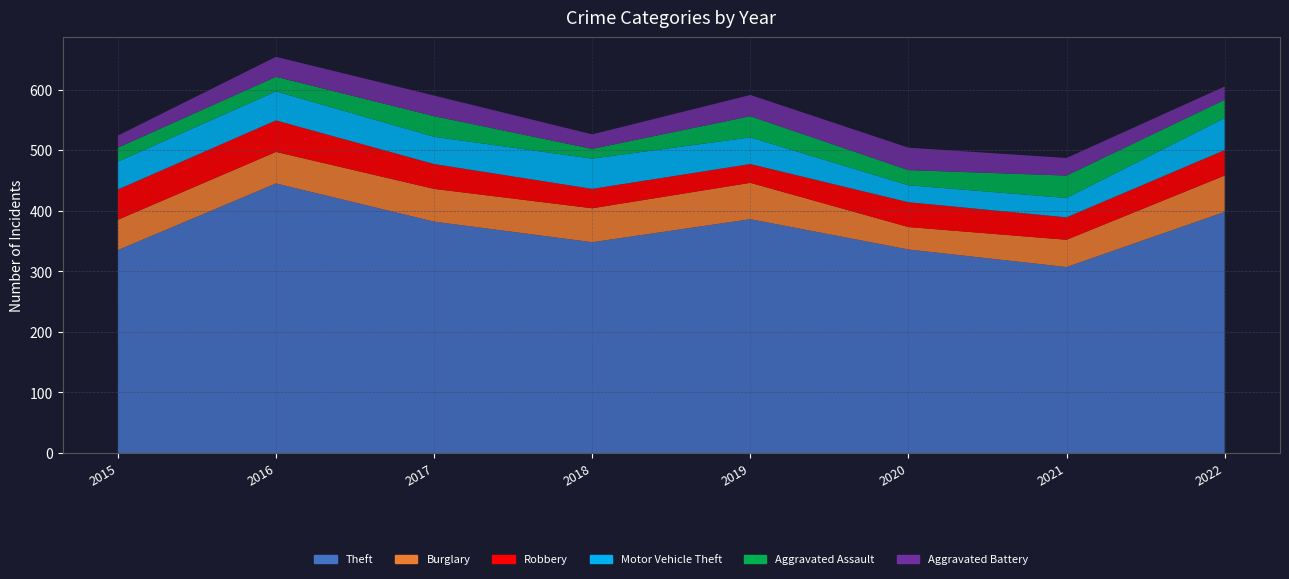

Reading right to left, what are all the values shown in this chart?

Theft: 2022=398	2021=307	2020=336	2019=386	2018=348	2017=382	2016=445	2015=335
Burglary: 2022=60	2021=45	2020=37	2019=60	2018=56	2017=54	2016=52	2015=50
Robbery: 2022=42	2021=37	2020=41	2019=31	2018=32	2017=41	2016=52	2015=50
Motor Vehicle Theft: 2022=53	2021=32	2020=28	2019=44	2018=50	2017=45	2016=48	2015=46
Aggravated Assault: 2022=30	2021=37	2020=25	2019=35	2018=16	2017=34	2016=24	2015=23
Aggravated Battery: 2022=22	2021=29	2020=37	2019=35	2018=24	2017=34	2016=33	2015=20